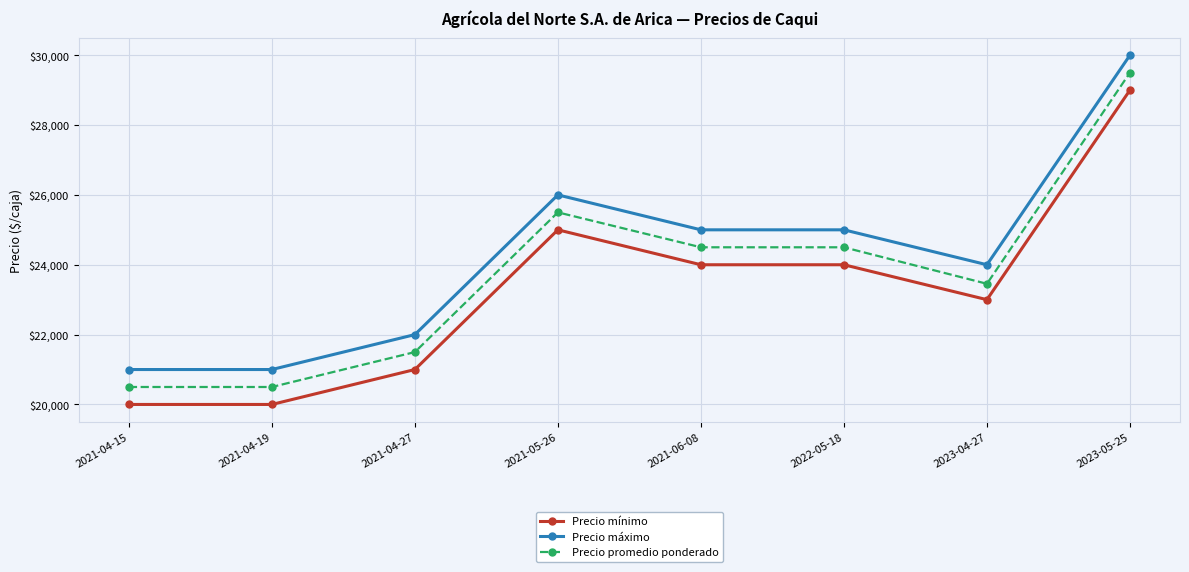

Which category has the highest value in the Precio mínimo series?

2023-05-25